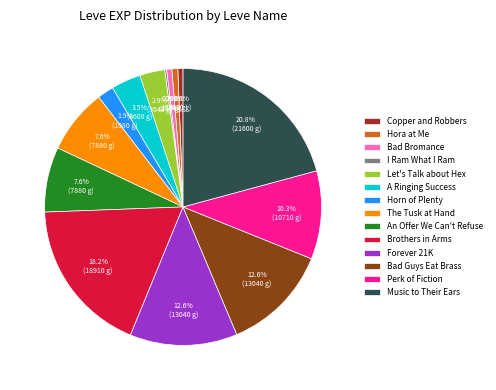

Is Forever 21K the majority of the pie?

No